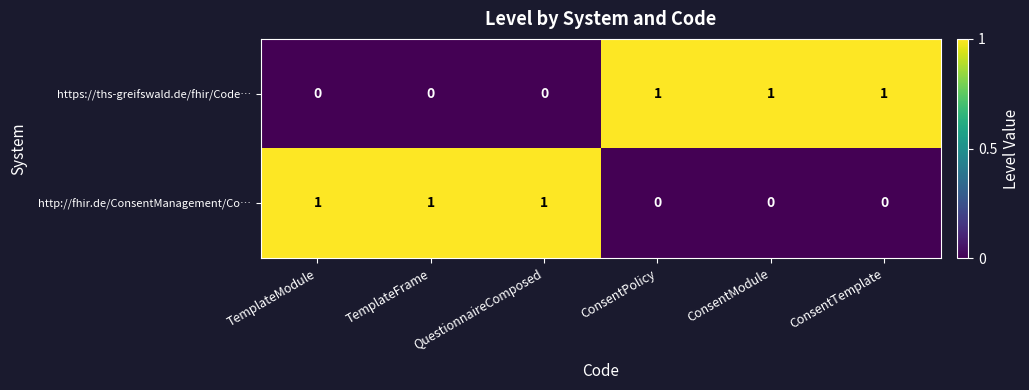

Is it true that https://ths-greifswald.de/fhir/Code… equals 0 at TemplateModule?

True